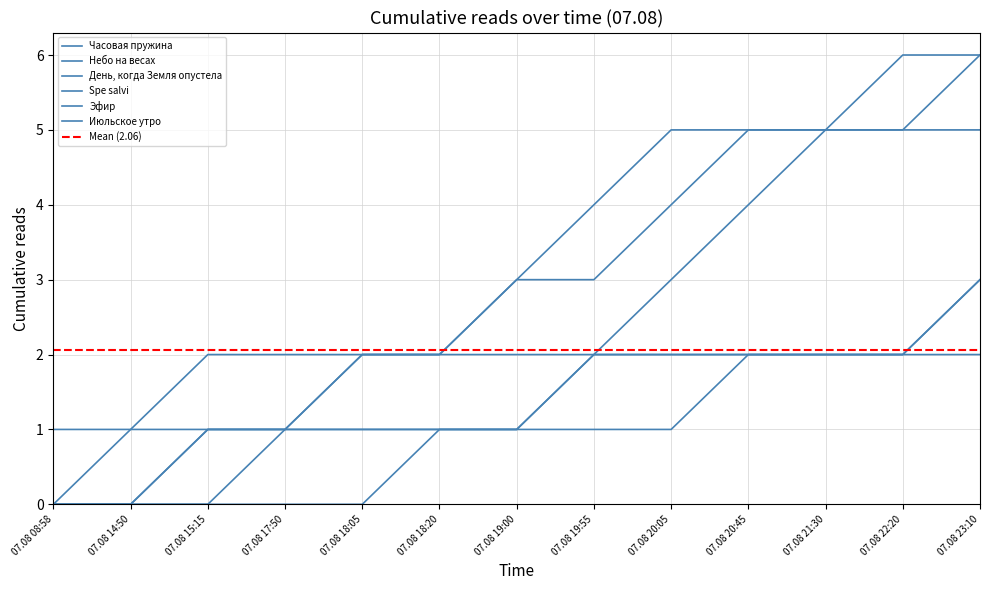

True or false: Небо на весах and Spe salvi cross at least once.

False